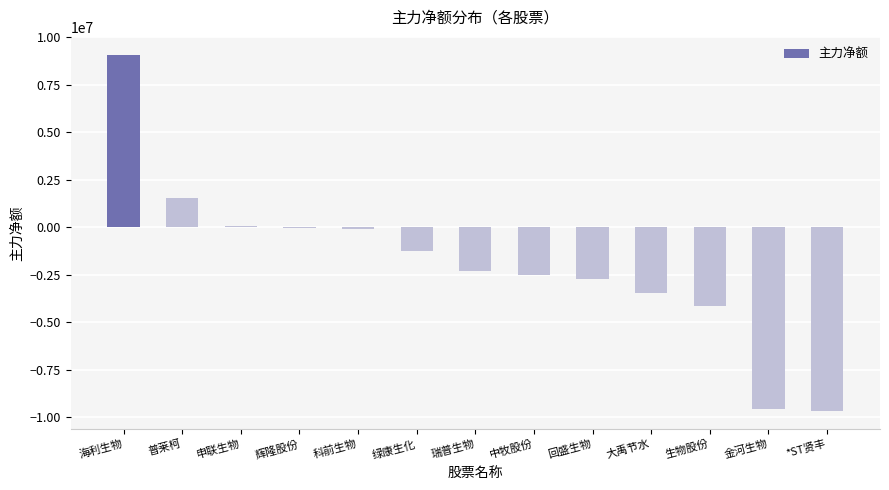

How many series are shown in this chart?

1